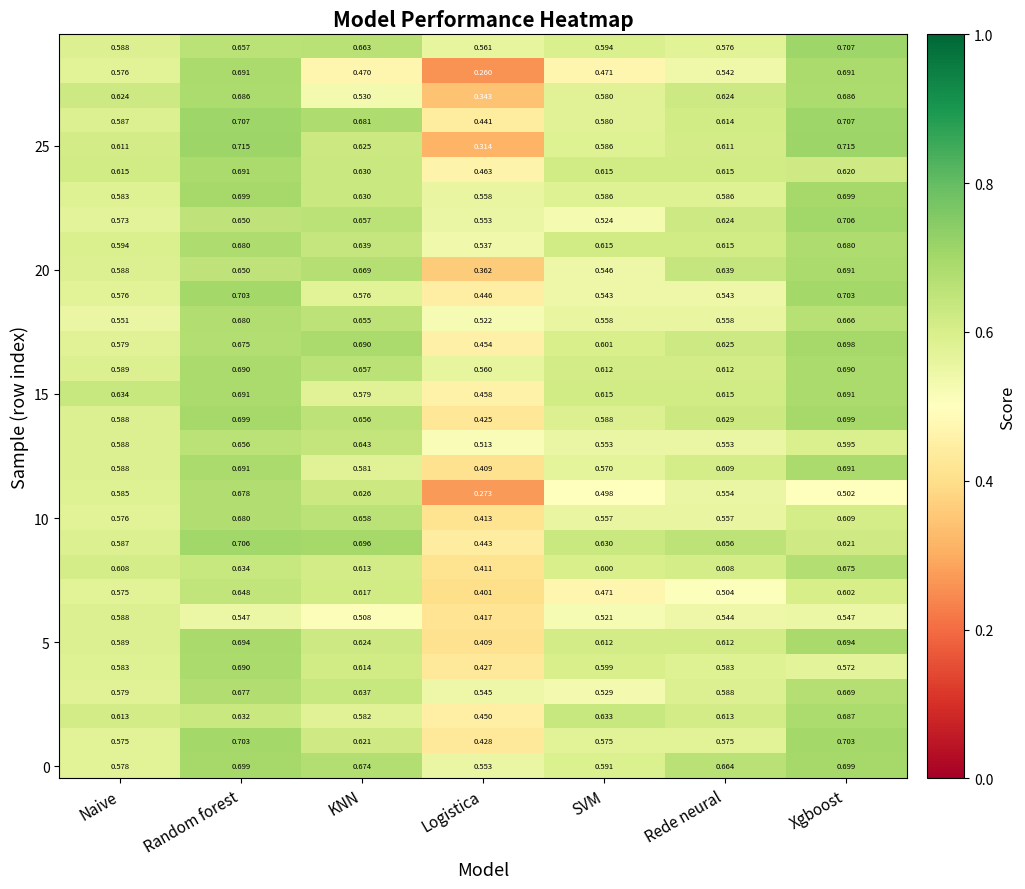

Which category has the lowest value across all series?

Logistica